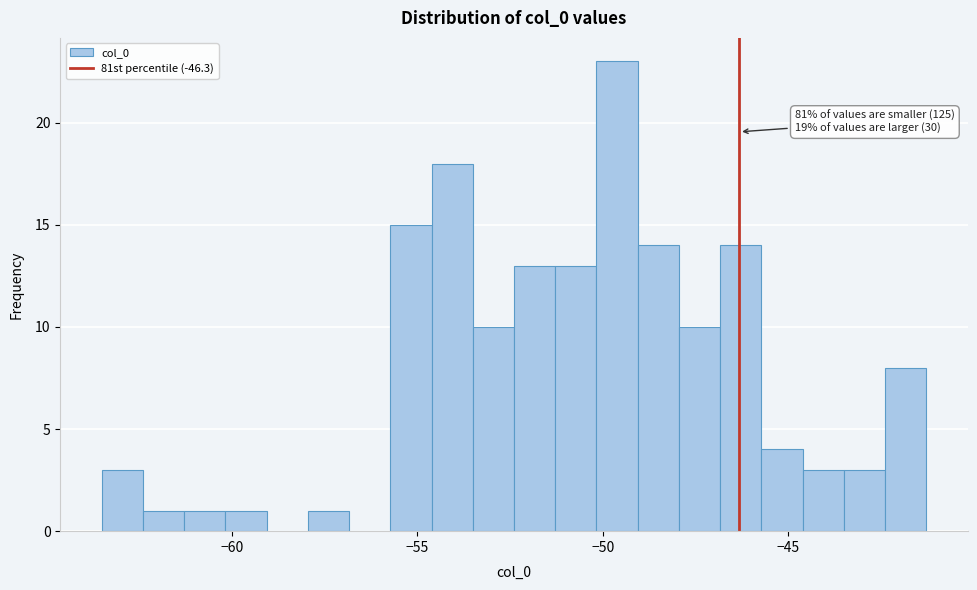

Around what value on the x-axis is the tallest bar? Give the approximate position of its centre, as read against the axis.

-49.5